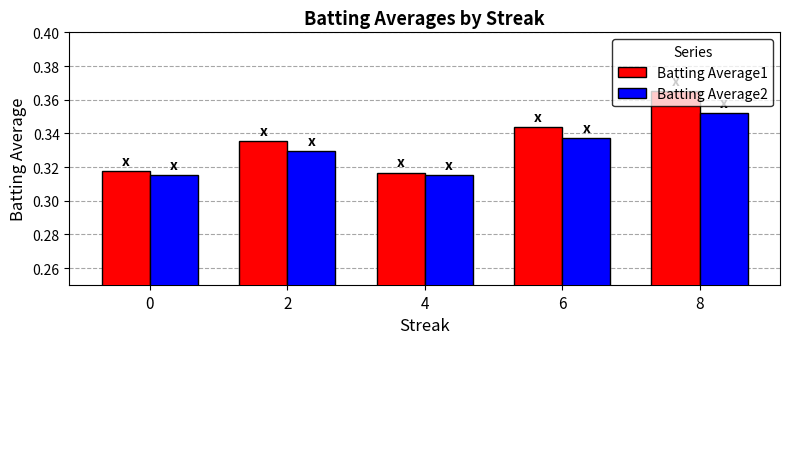

At which label does Batting Average2 reach its peak?

8